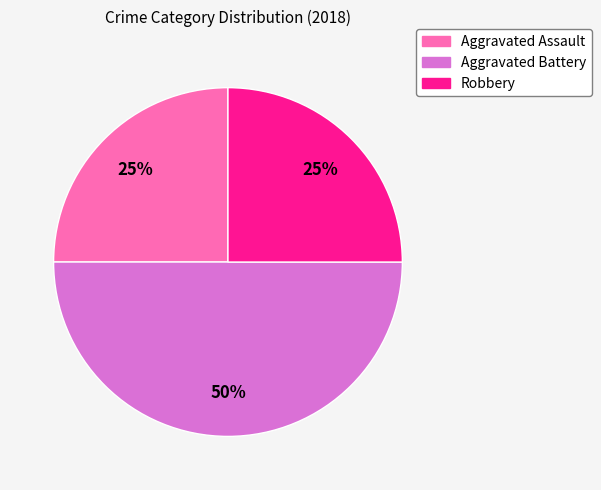

To the nearest percent, what is the average slice percentage?

33%